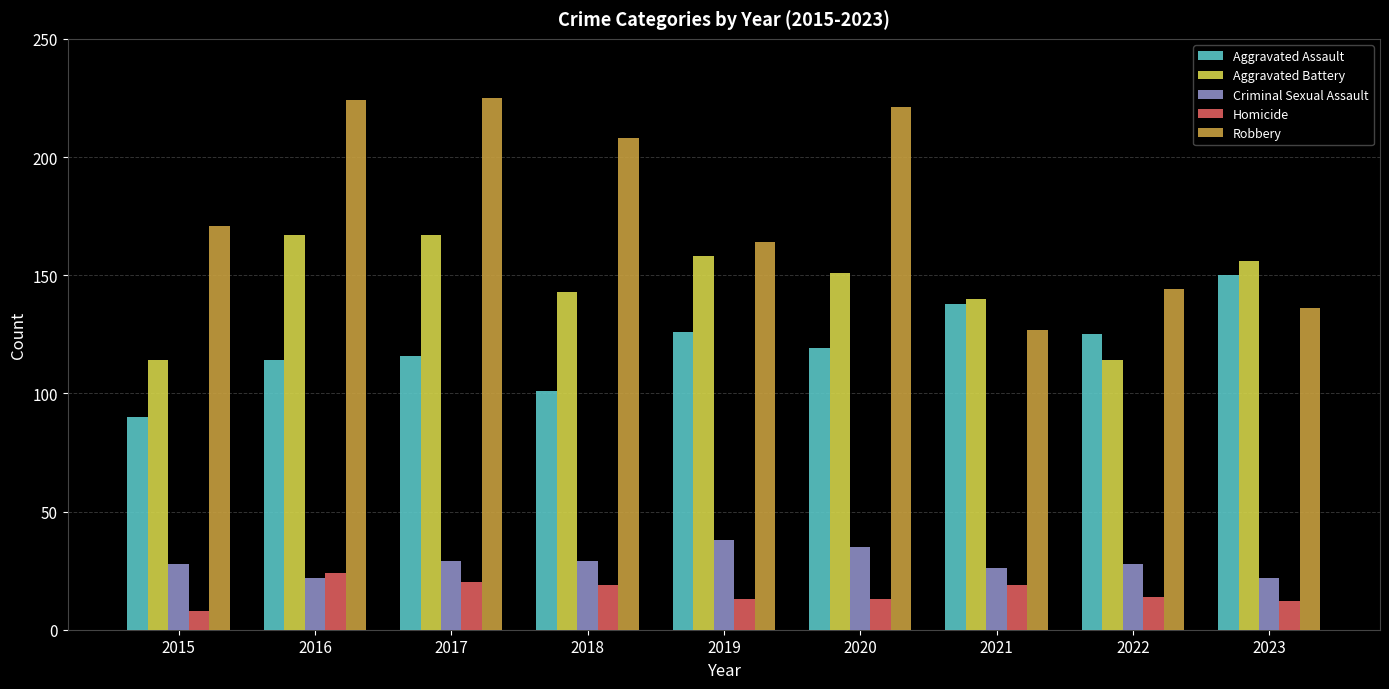

Which category has the lowest value in the Homicide series?

2015